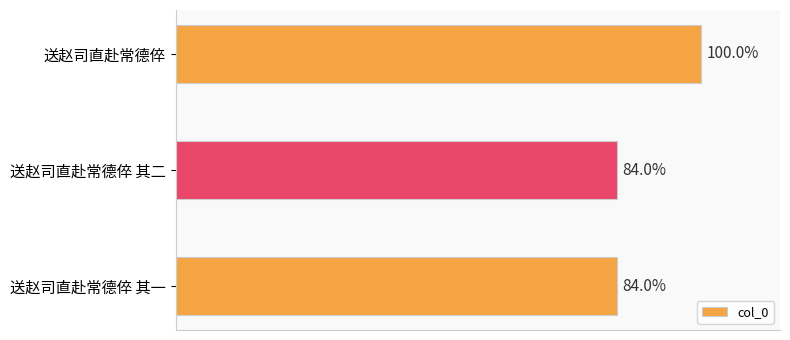

How many data points are less than 940684?

1